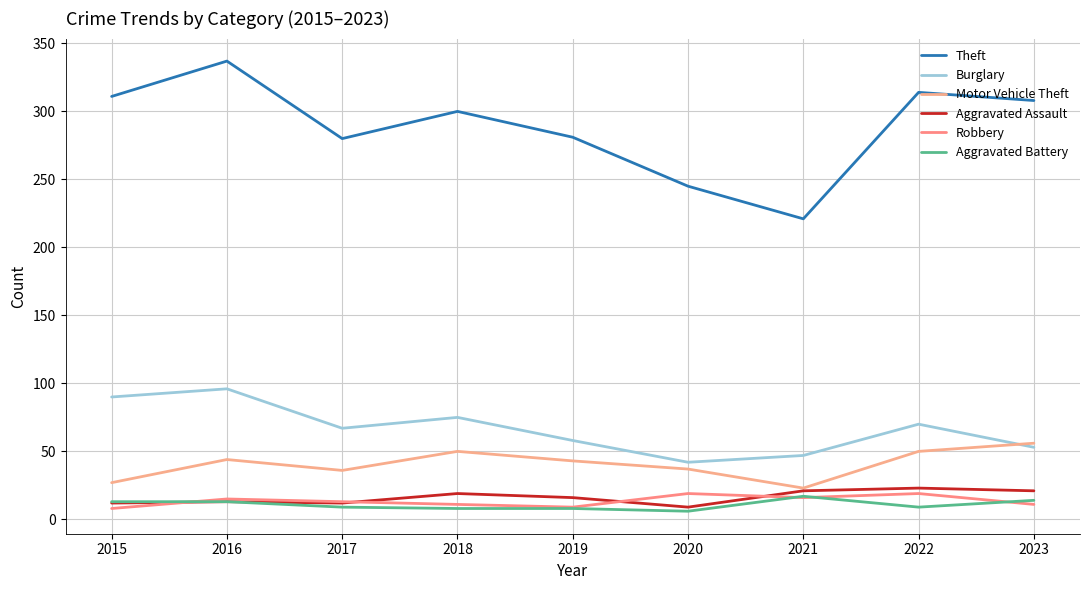

What is the lowest value of the Theft series?

221